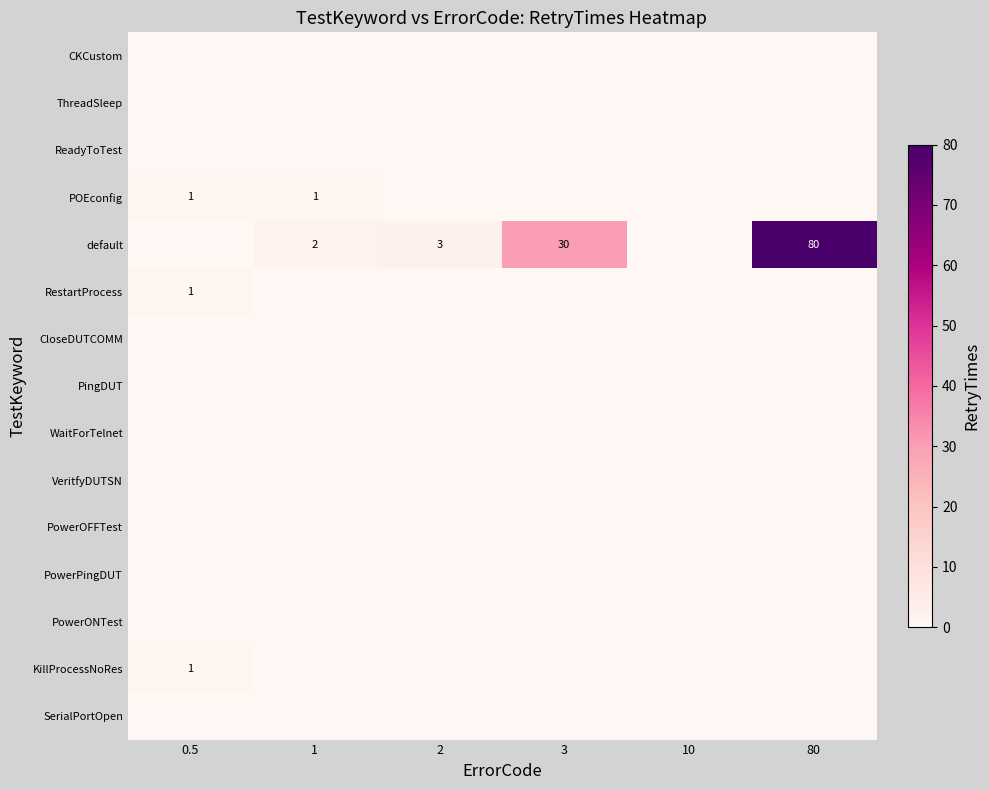

What is the difference between the maximum and minimum values in the KillProcessNoRes series?

1